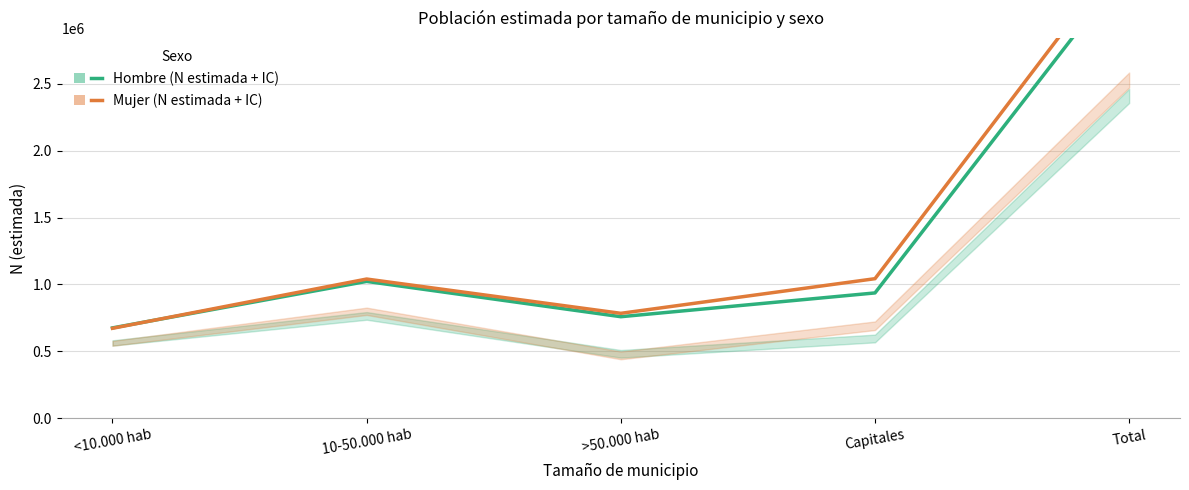

Count the number of categories in the chart.

5